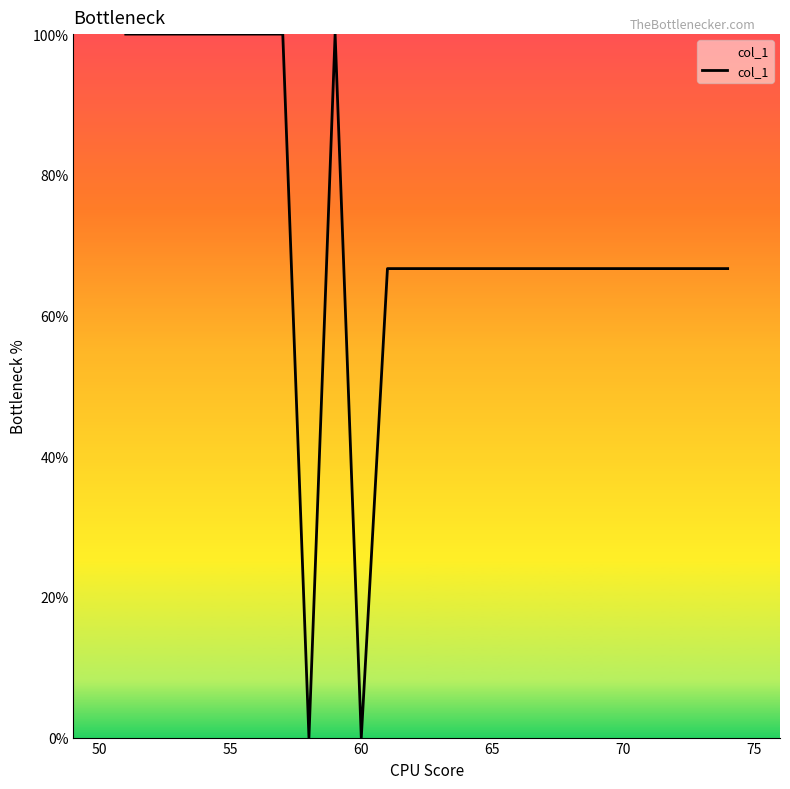

Does the chart have visible grid lines?

No